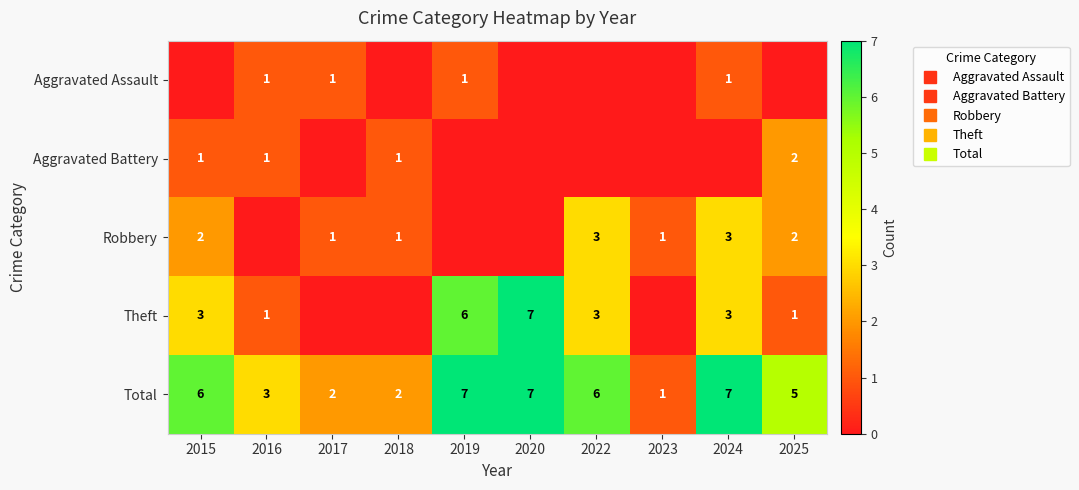

At which label does Robbery first exceed 1?

2015